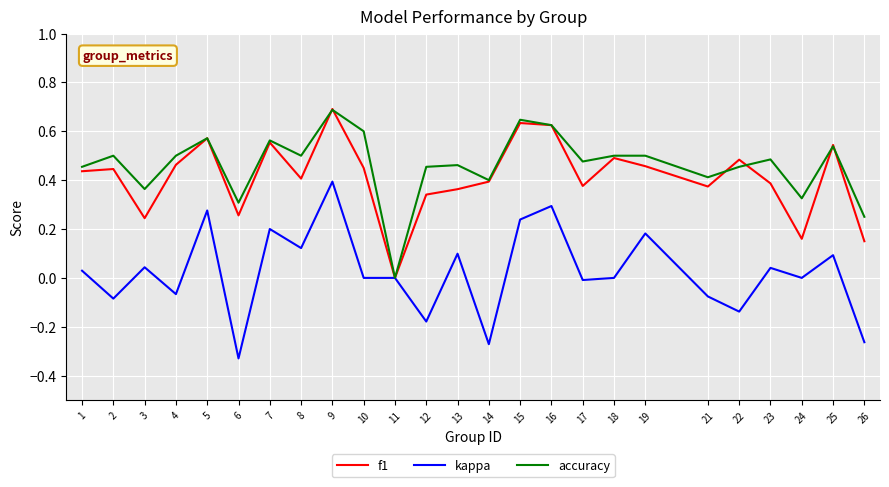

Which series changed the most between 5 and 12?

kappa